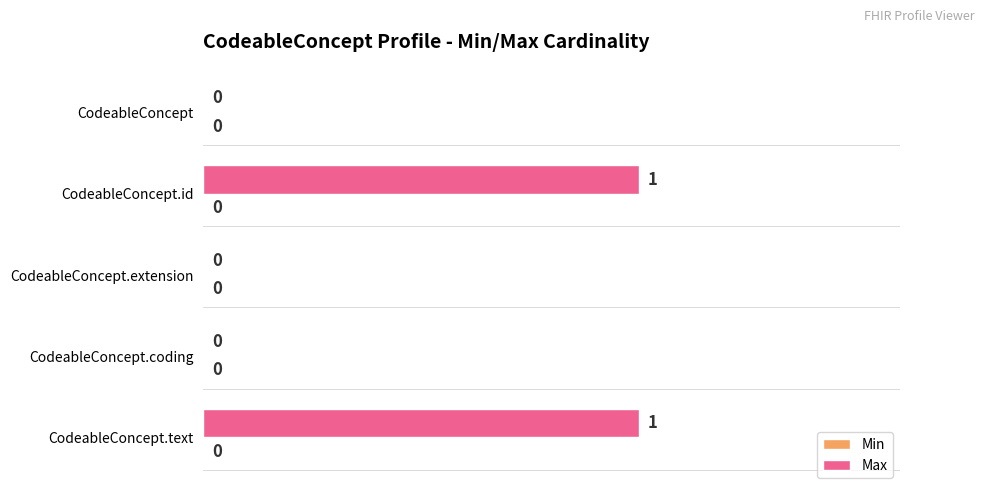

What is the change in value from CodeableConcept.coding to CodeableConcept.text?

+1